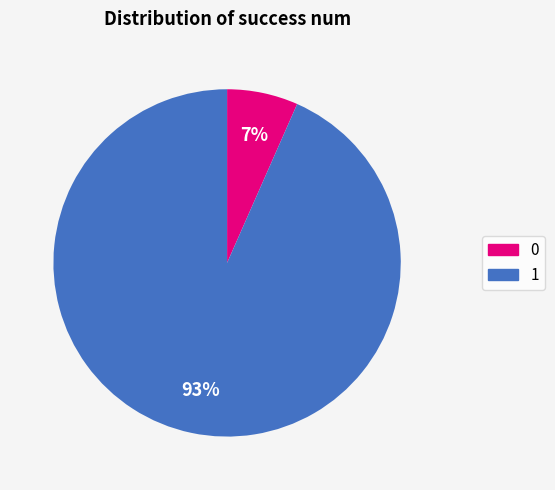

To the nearest percent, what is the combined percentage of 1 and 0?

100%